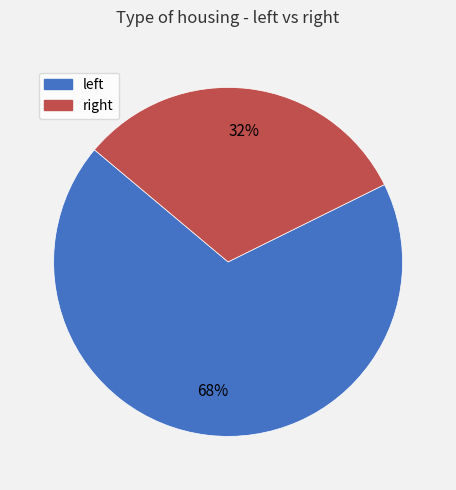

How many slices are in this pie chart?

2